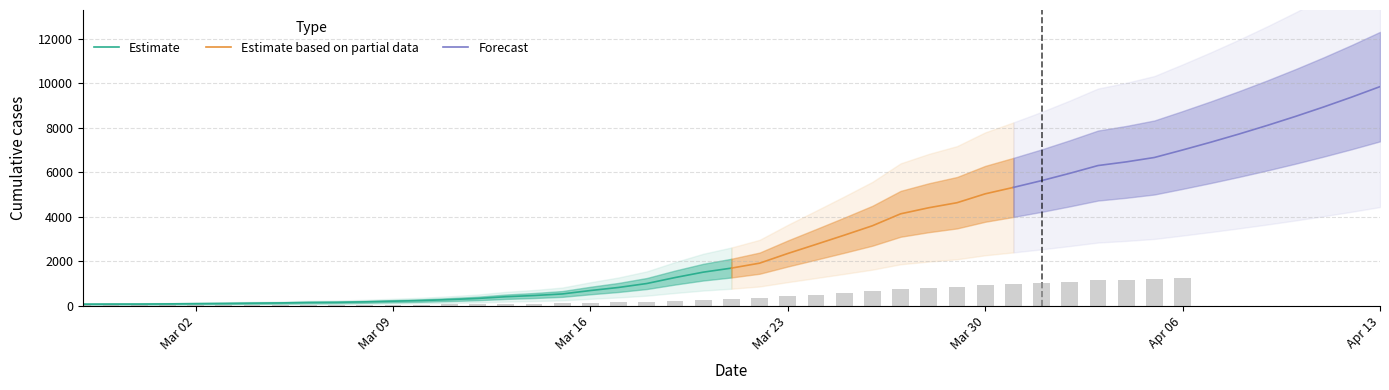

How many bars are there in total?

40